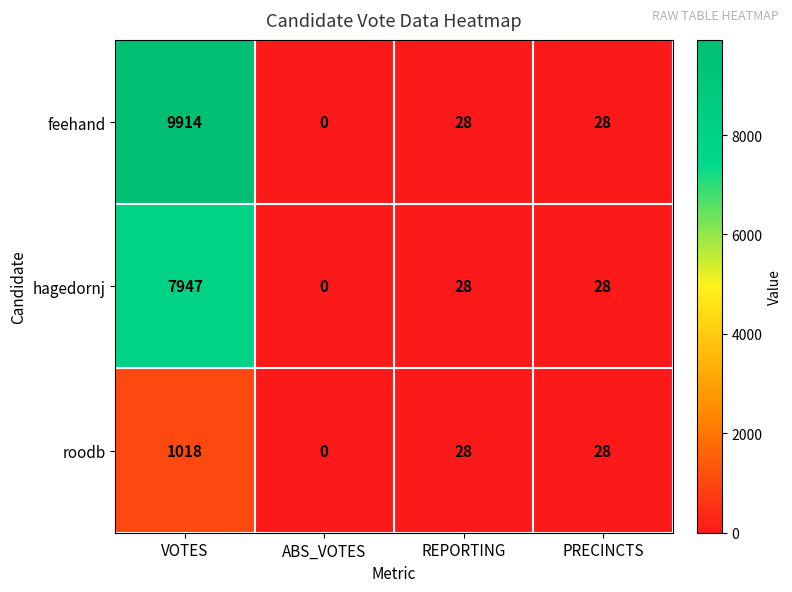

How many categories are shown in the chart?

4